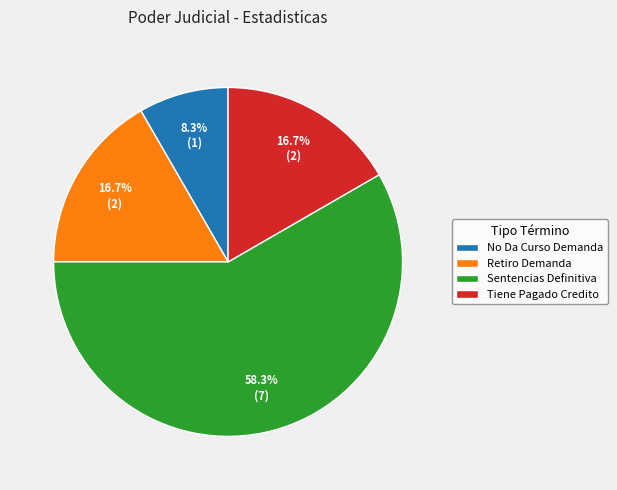

Which category accounts for the majority?

Sentencias Definitiva